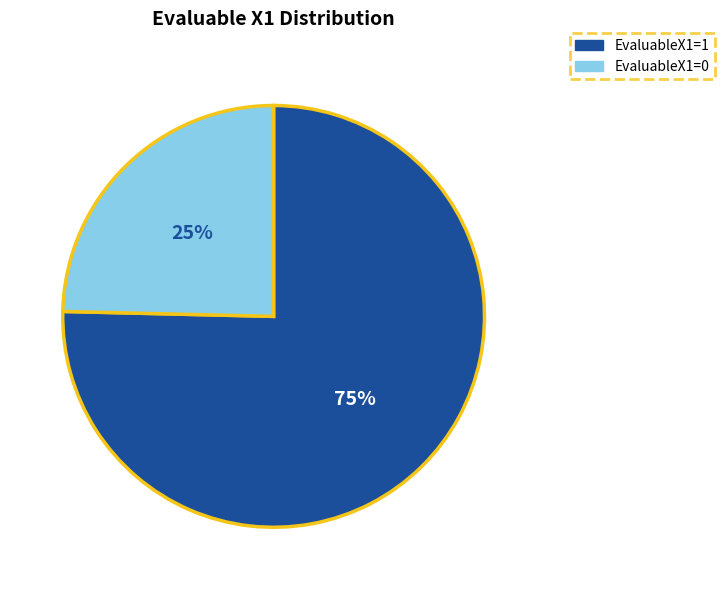

To the nearest percent, what is the average slice percentage?

50%